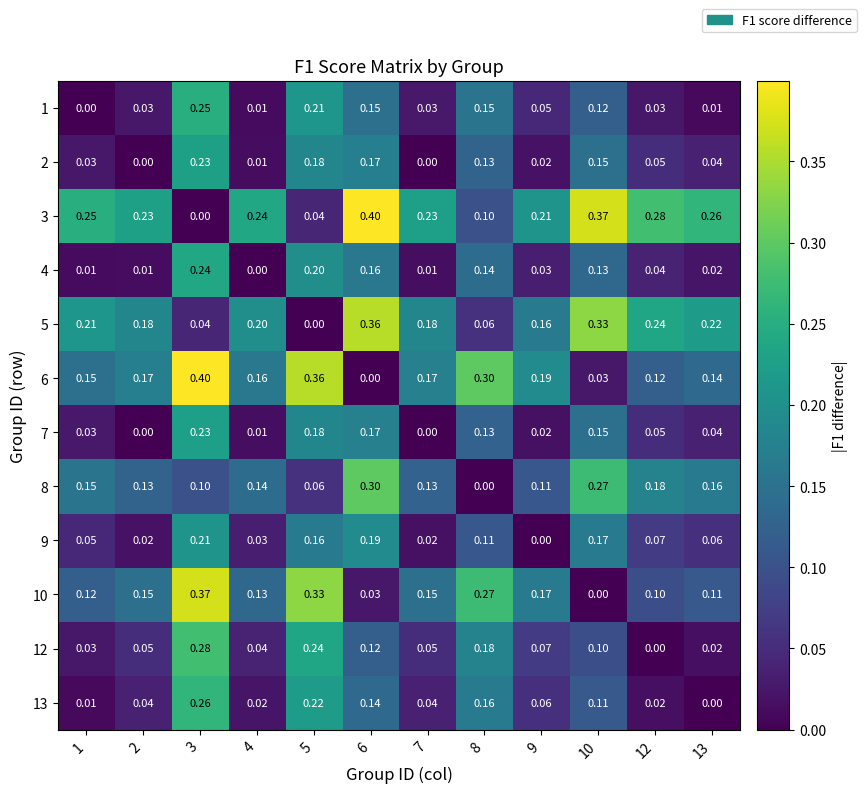

Count the number of data series in this chart.

12